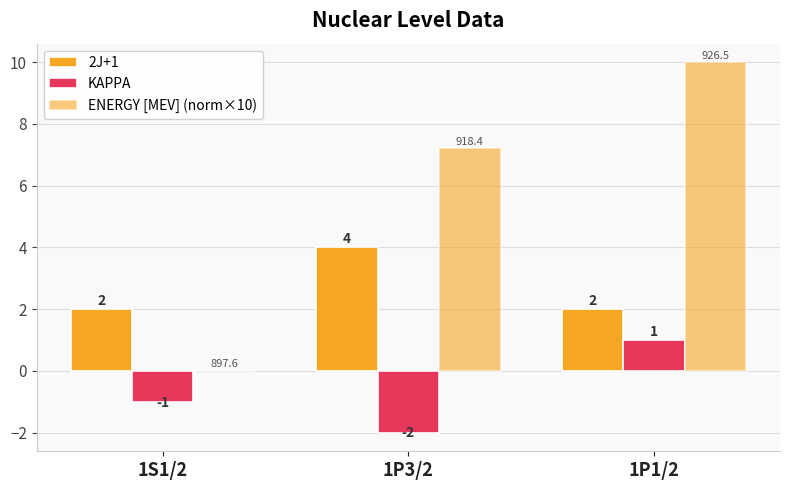

What is the difference between the maximum and minimum values in the 2J+1 series?

2.0